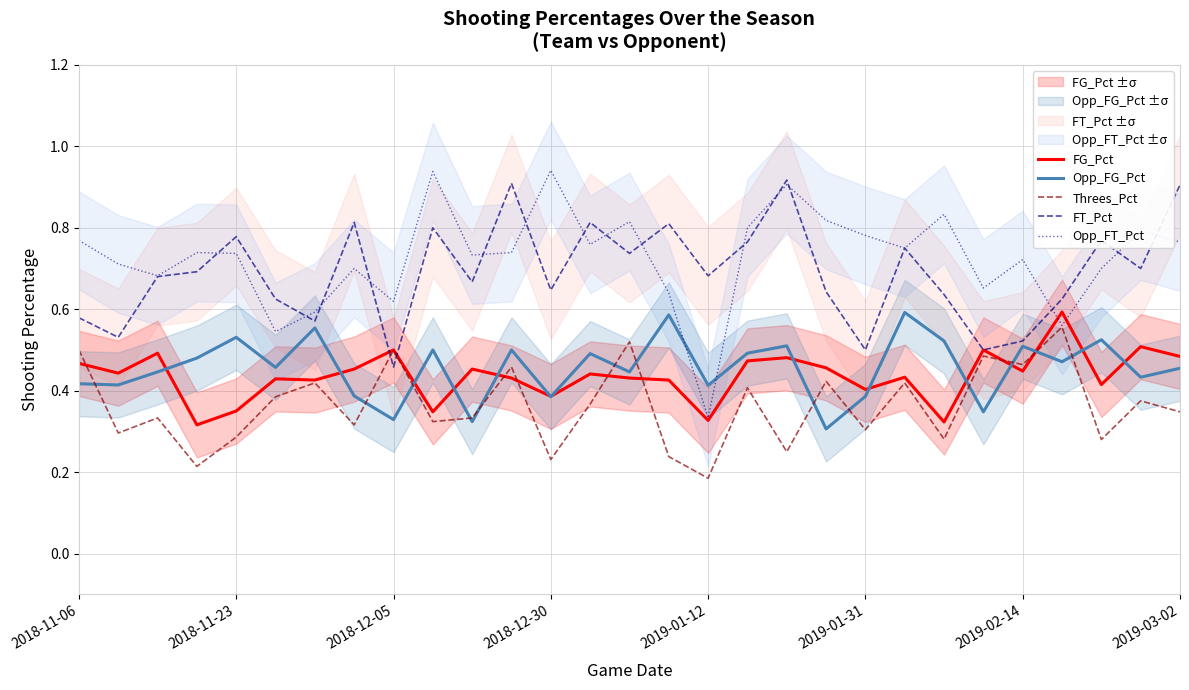

True or false: Opp_FG_Pct has a value of 0.2 at 2018-11-06.

False